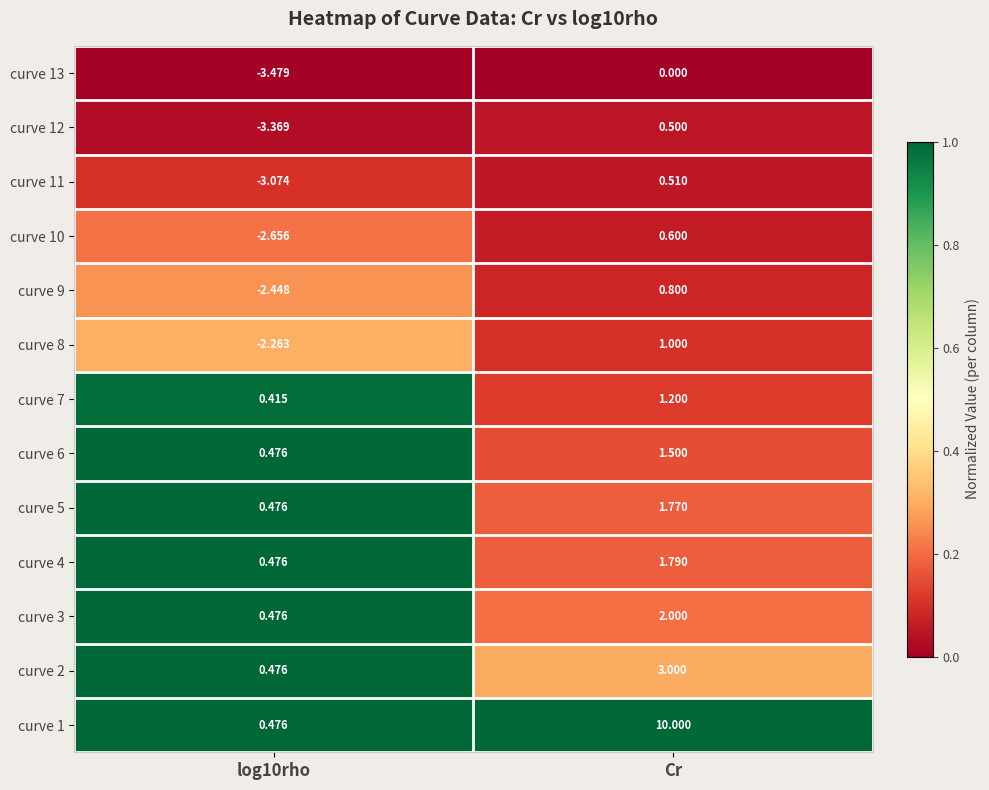

Where is curve 10 nearest to the value -1?

Cr